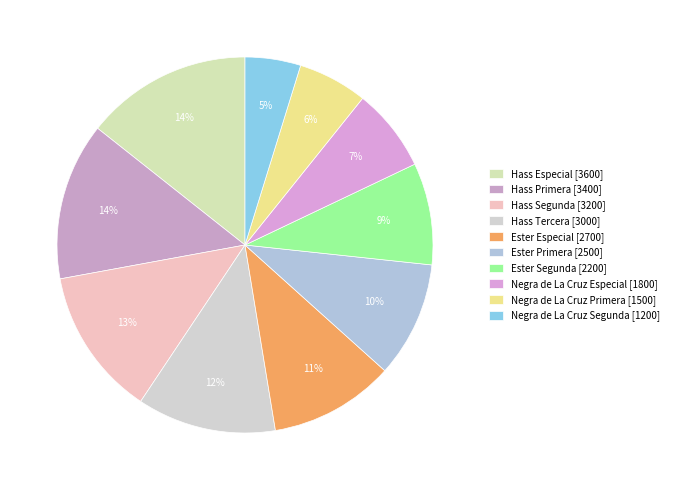

Is it true that Ester Especial is 1% of the pie?

False